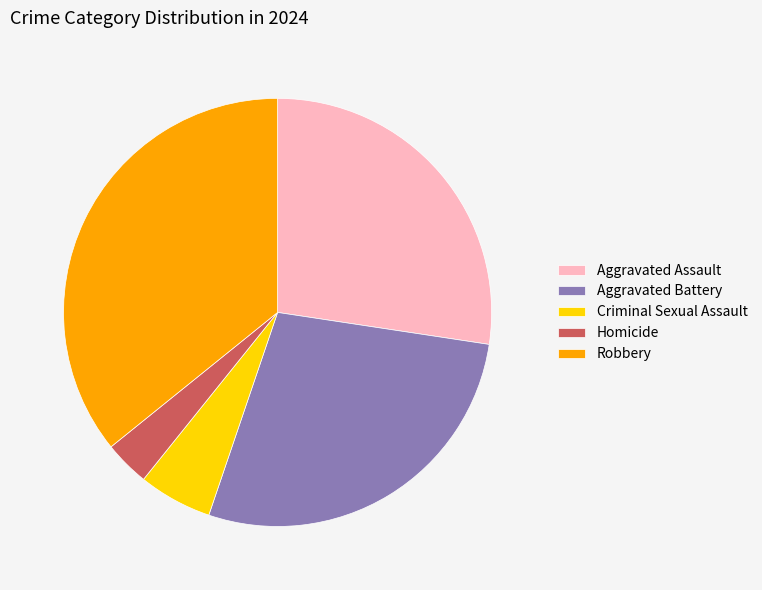

How many slices are in this pie chart?

5